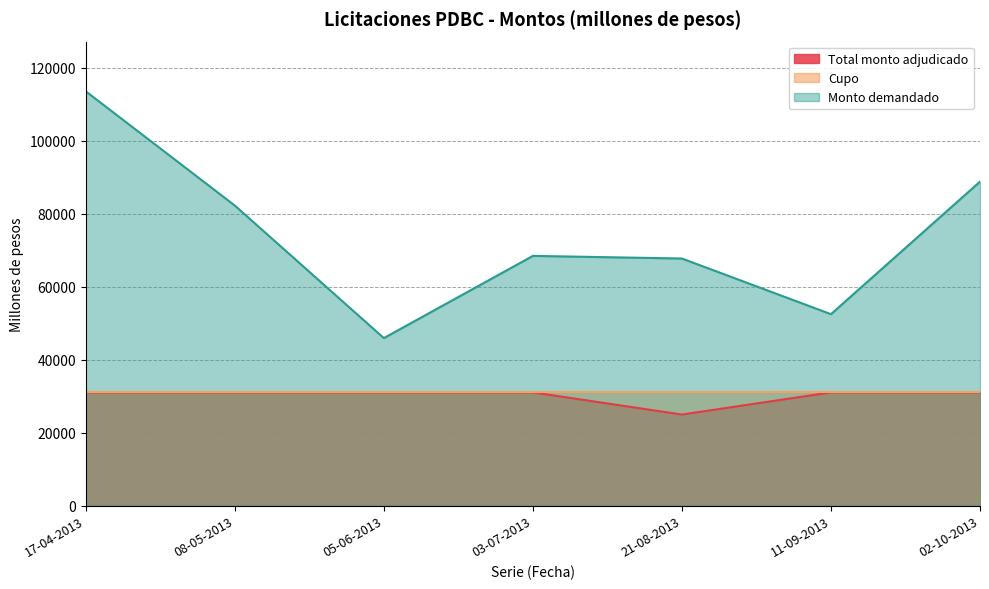

True or false: Total monto adjudicado and Monto demandado cross at least once.

False